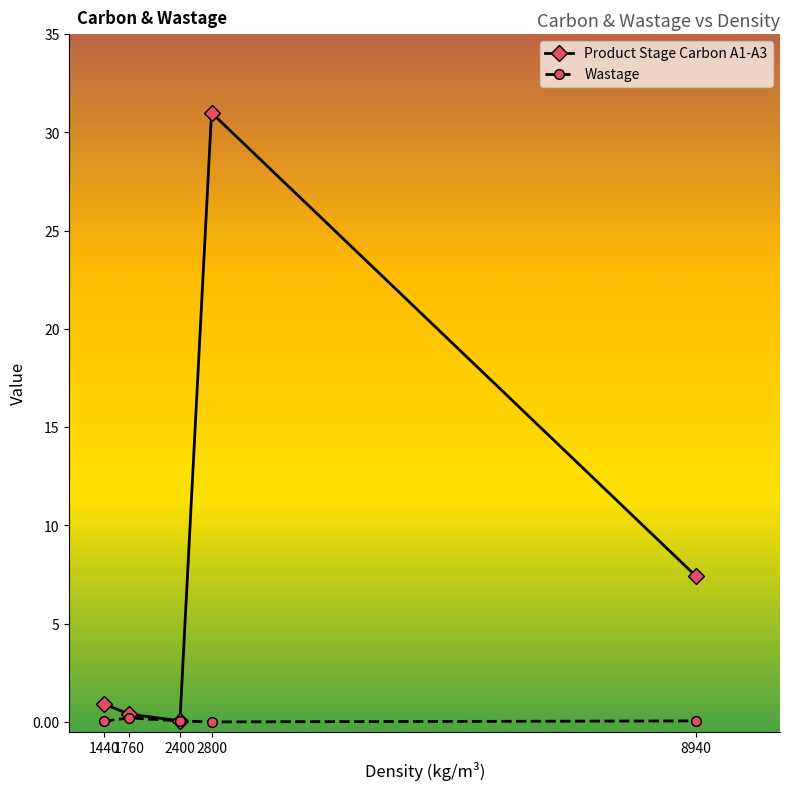

What is the difference between the Product Stage Carbon A1-A3 values at 1760 and 2400?

0.3